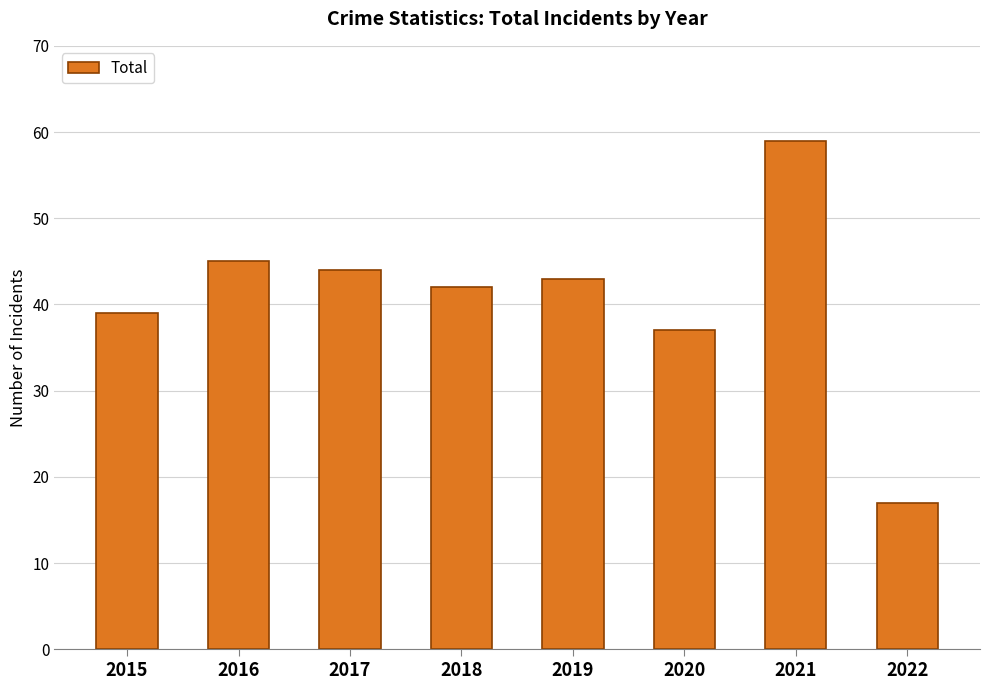

At which category does the chart reach its peak across all series?

2021